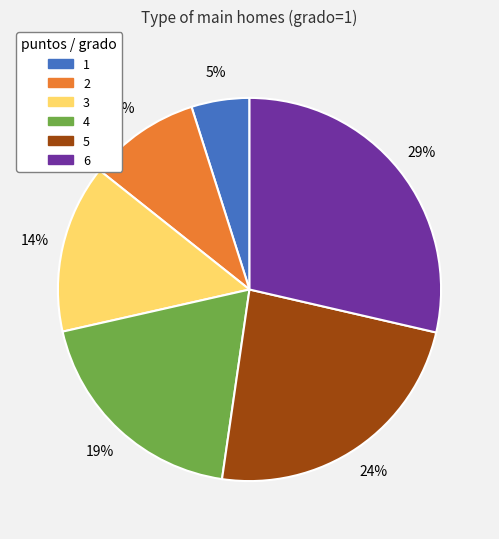

Between 5 and 4, which is larger?

5